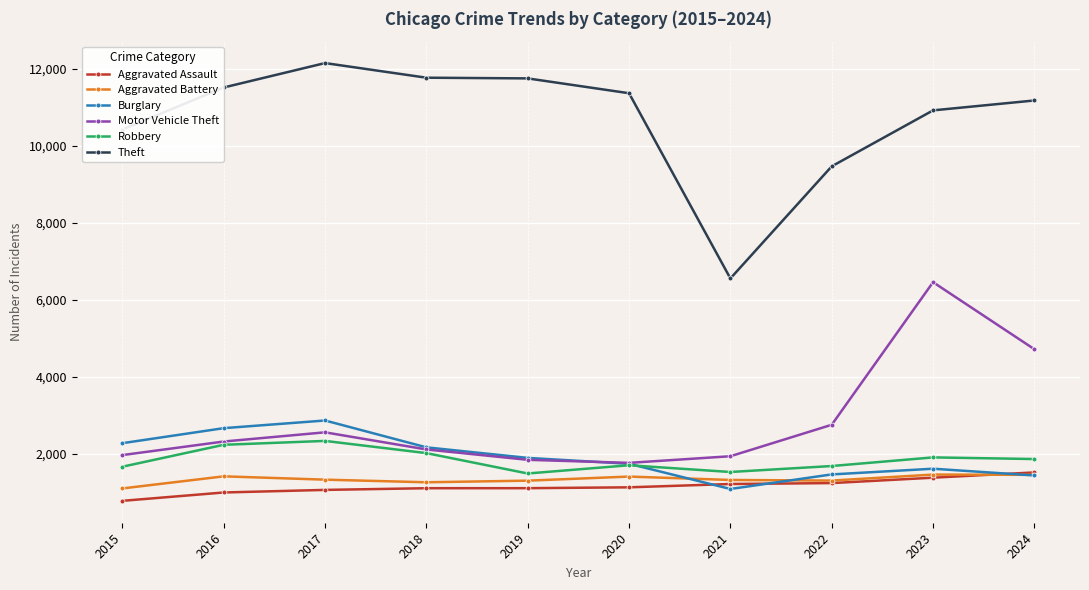

What is the lowest value of the Motor Vehicle Theft series?

1763